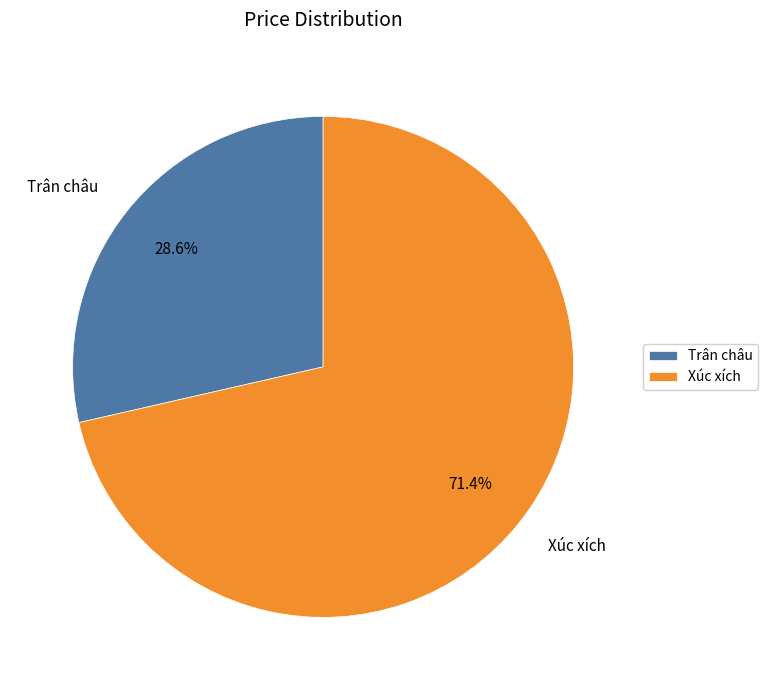

What percentage is the Xúc xích slice, to the nearest percent?

71%